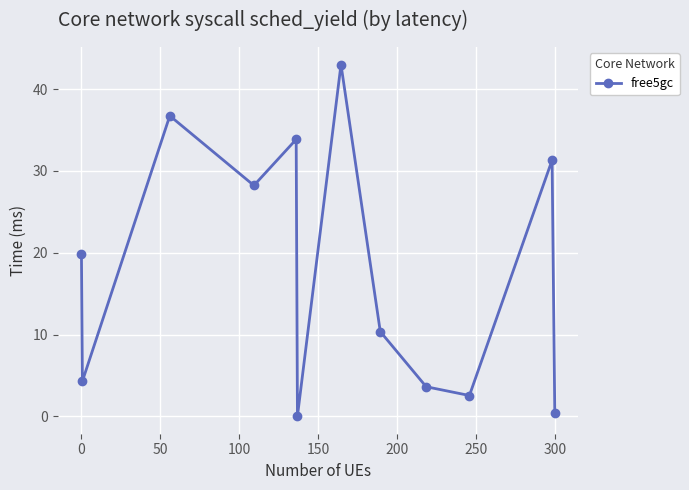

How many interior local peaks (higher than both neighbors) does the data have?

4